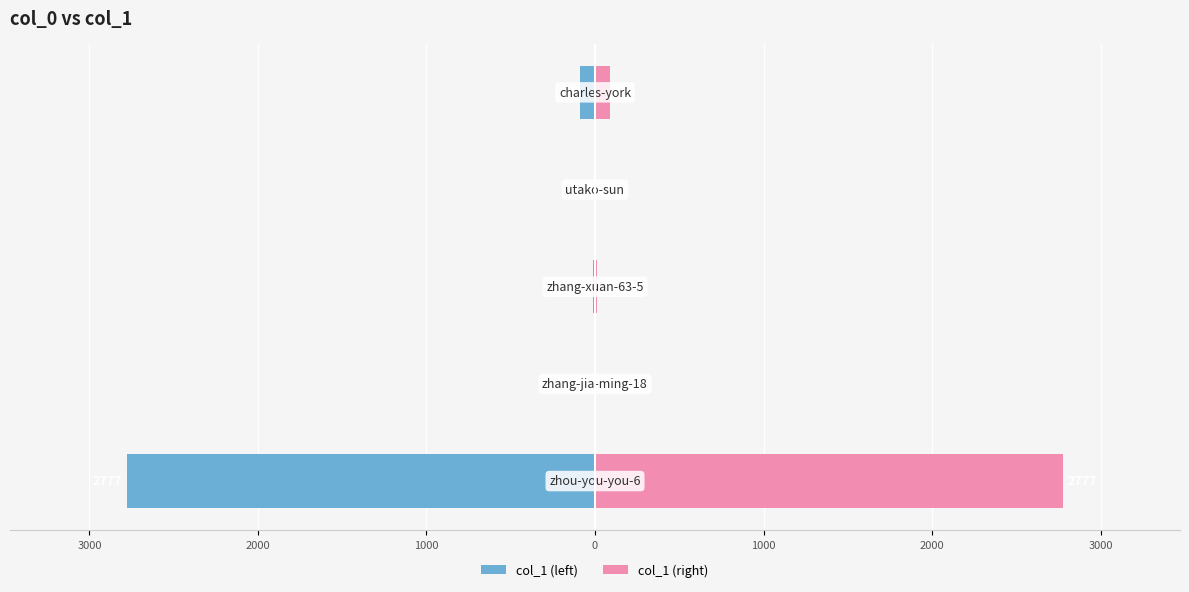

Reading right to left, transcribe all the data shown in this chart.

col_1 (left): -89	-5	-9	-7	-2777
col_1 (right): 89	5	9	7	2777